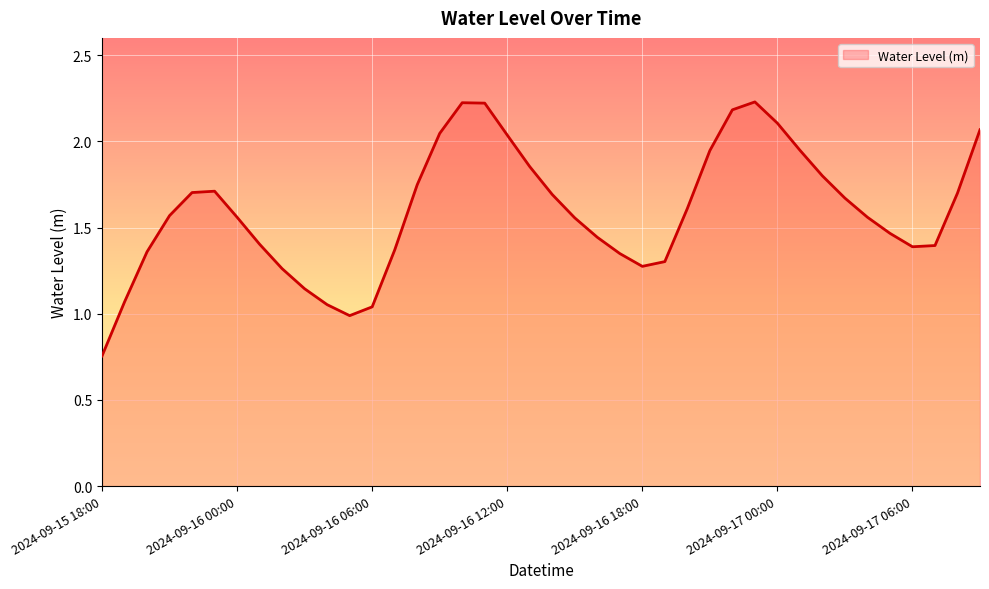

How many lines are shown in the chart?

1